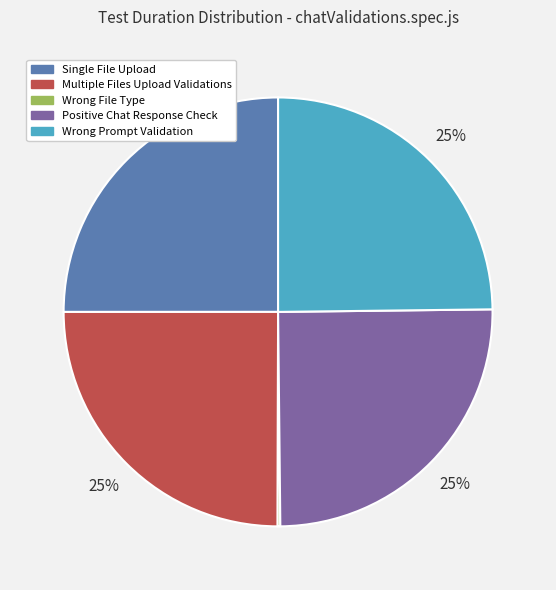

To the nearest percent, what is the average slice percentage?

20%